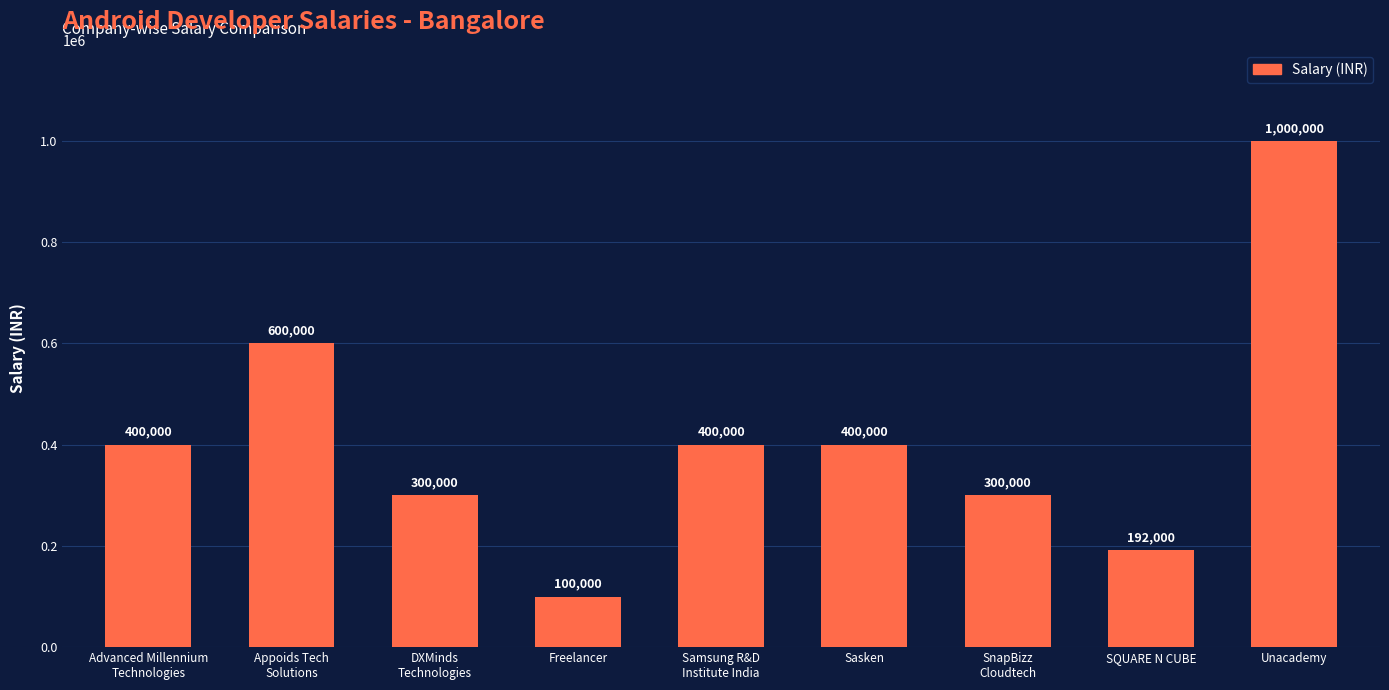

At which label is the value closest to 550000?

Appoids Tech
Solutions